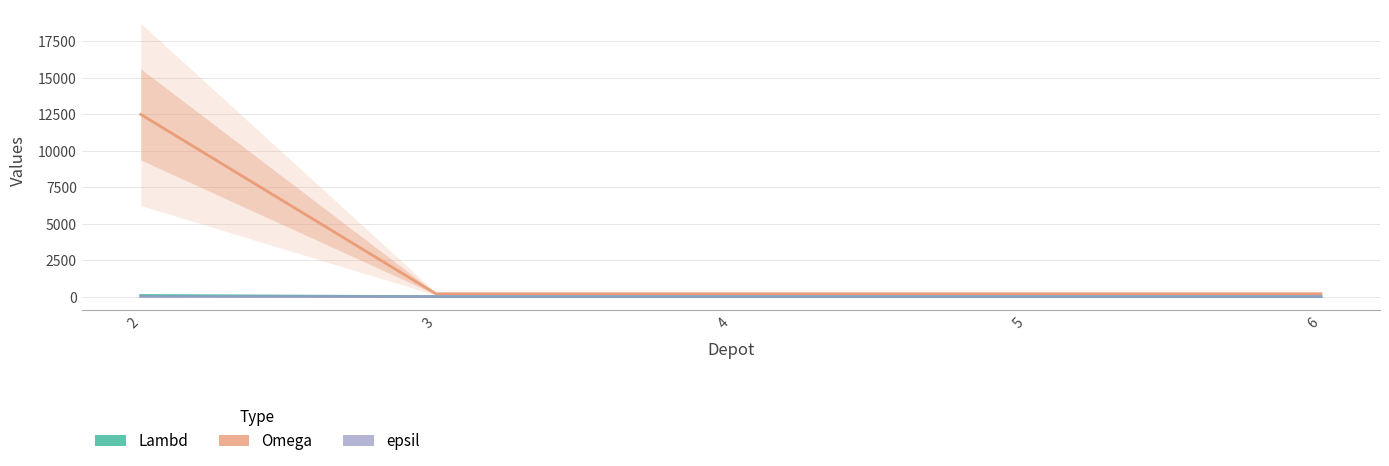

True or false: Lambd has more than 0 points higher than both neighbors.

False